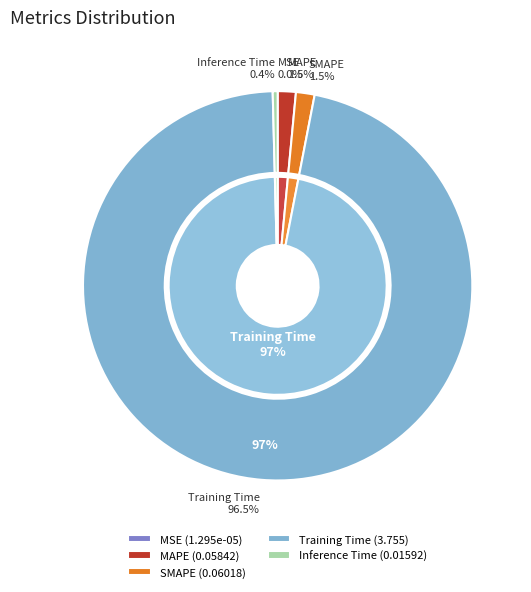

Do Inference Time and MAPE together represent more than half of the pie?

No